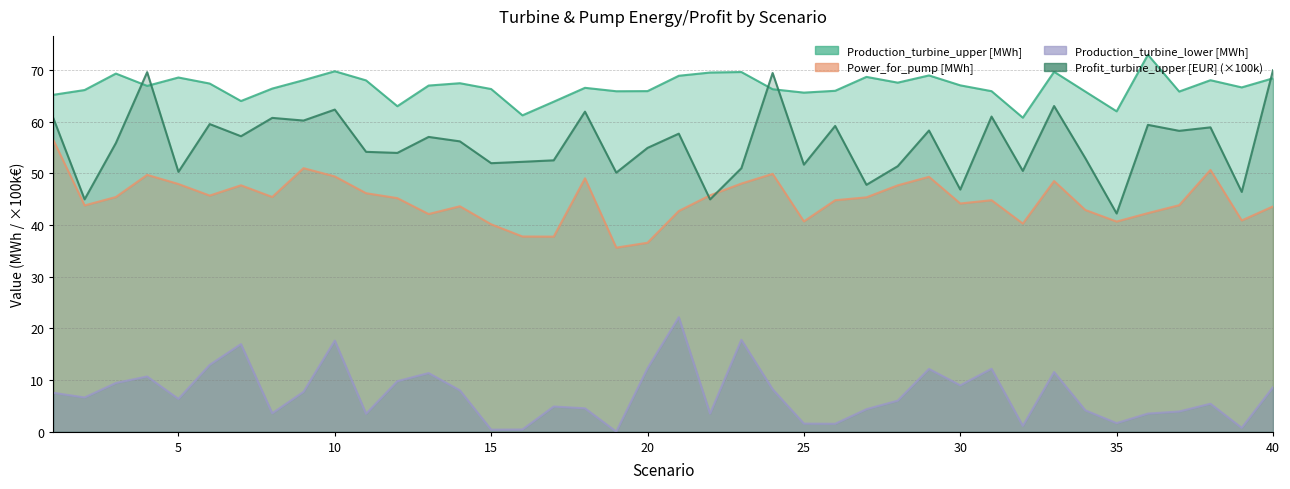

What are all the series names shown in the legend?

Production_turbine_upper [MWh], Profit_turbine_upper [EUR], Power_for_pump [MWh], Production_turbine_lower [MWh]